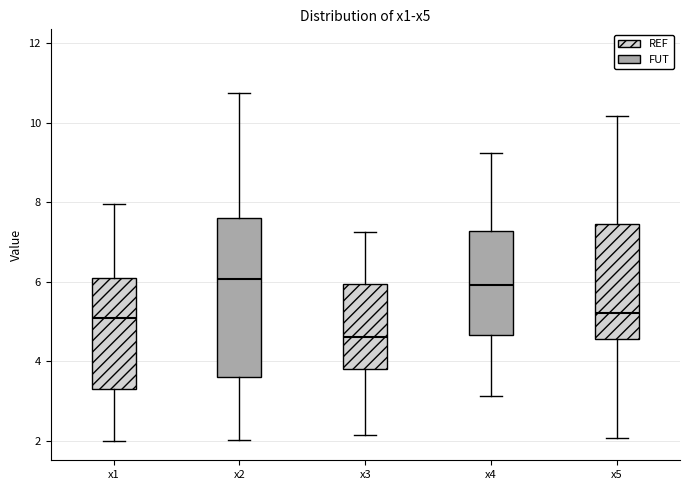

Comparing the boxes themselves (not the whiskers), which one is the tallest?

x2